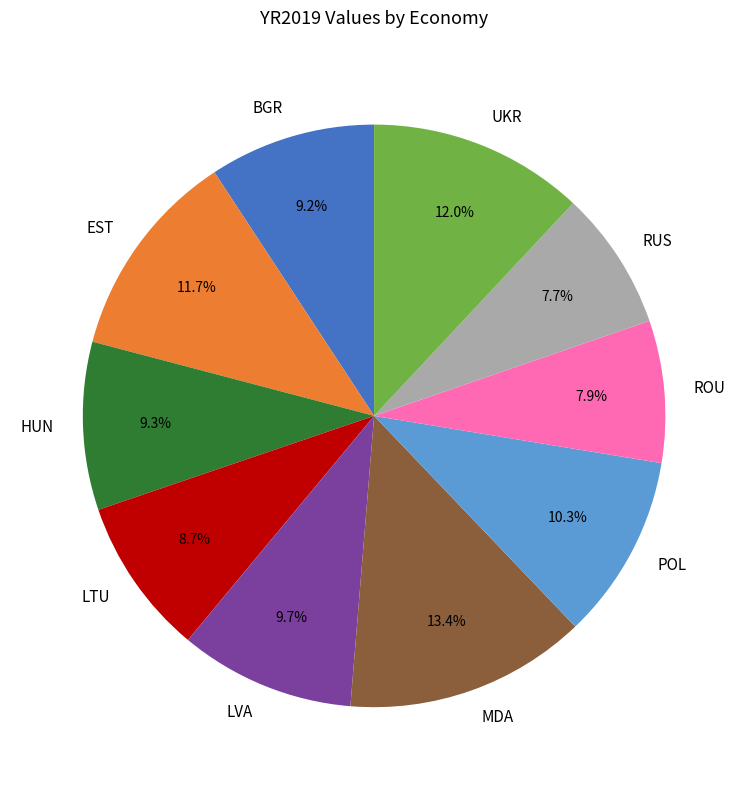

The RUS slice represents 8% of the pie. True or false?

True